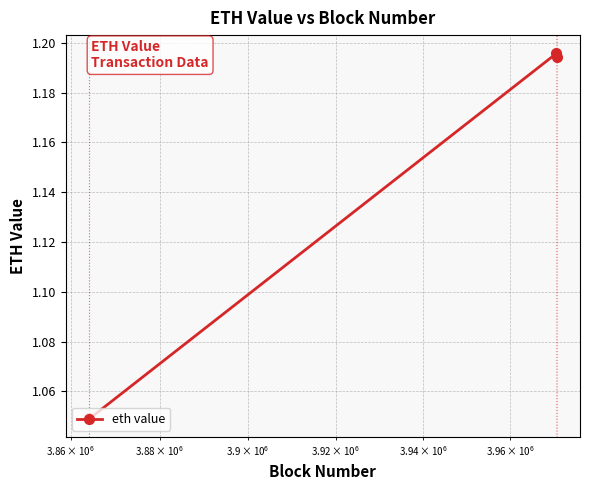

What is the average value?

1.1